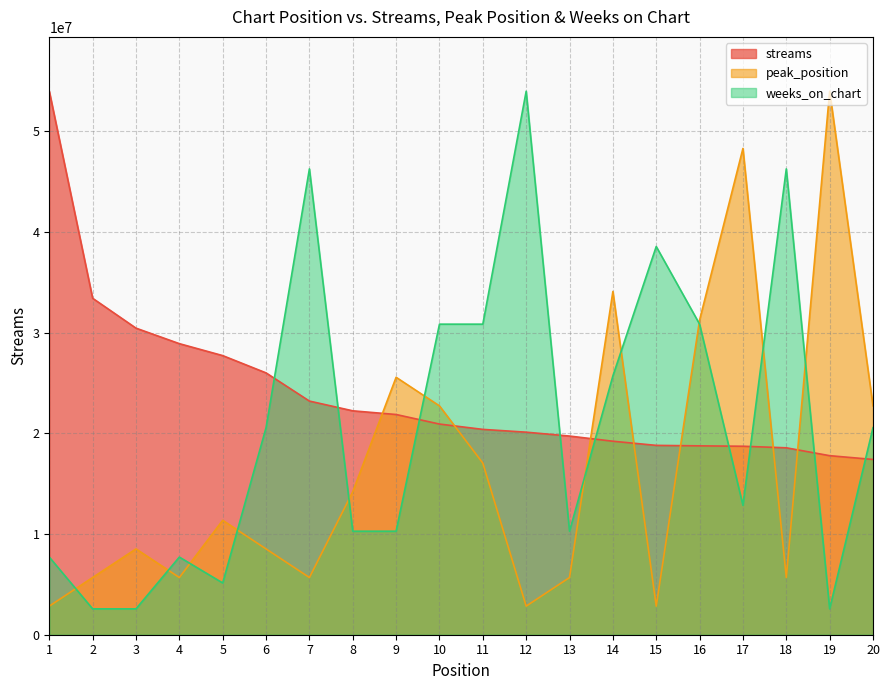

What is the average value of the streams series?

23899302.7